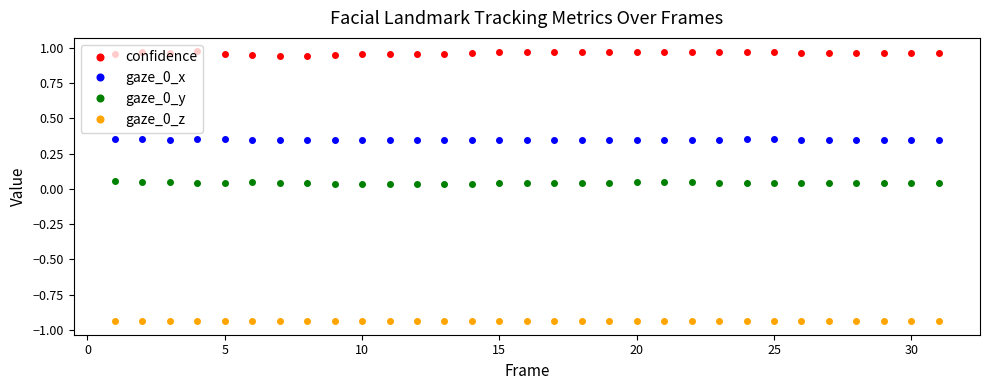

Which series has the largest total across all categories?

confidence